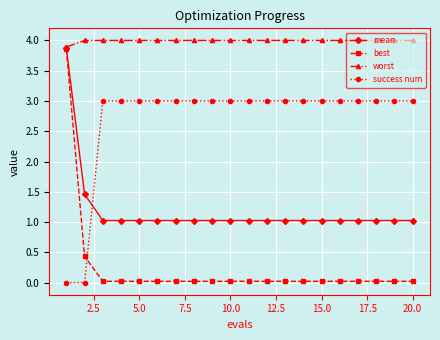

True or false: mean and success num cross at least once.

True